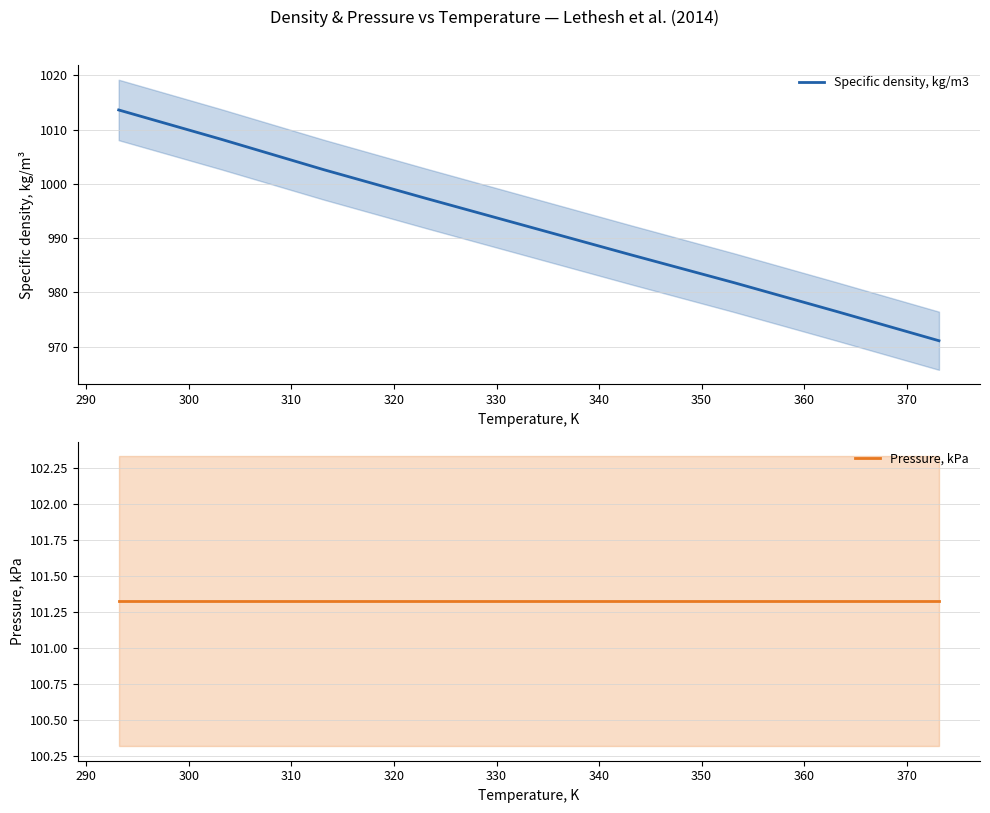

At how many categories does at least one series exceed 916?

9